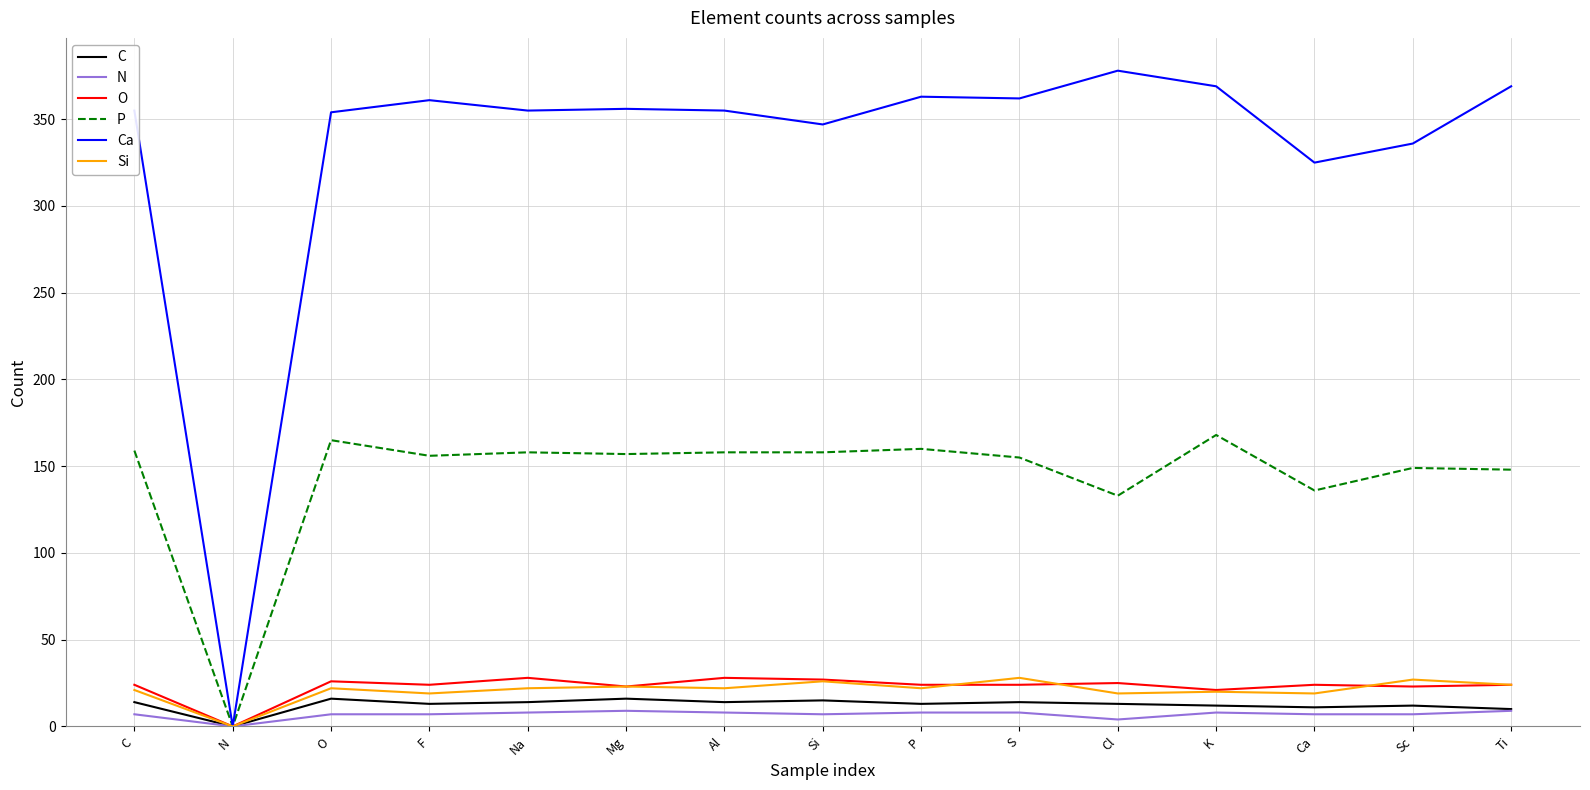

What is the difference between the maximum and minimum values in the Si series?

28